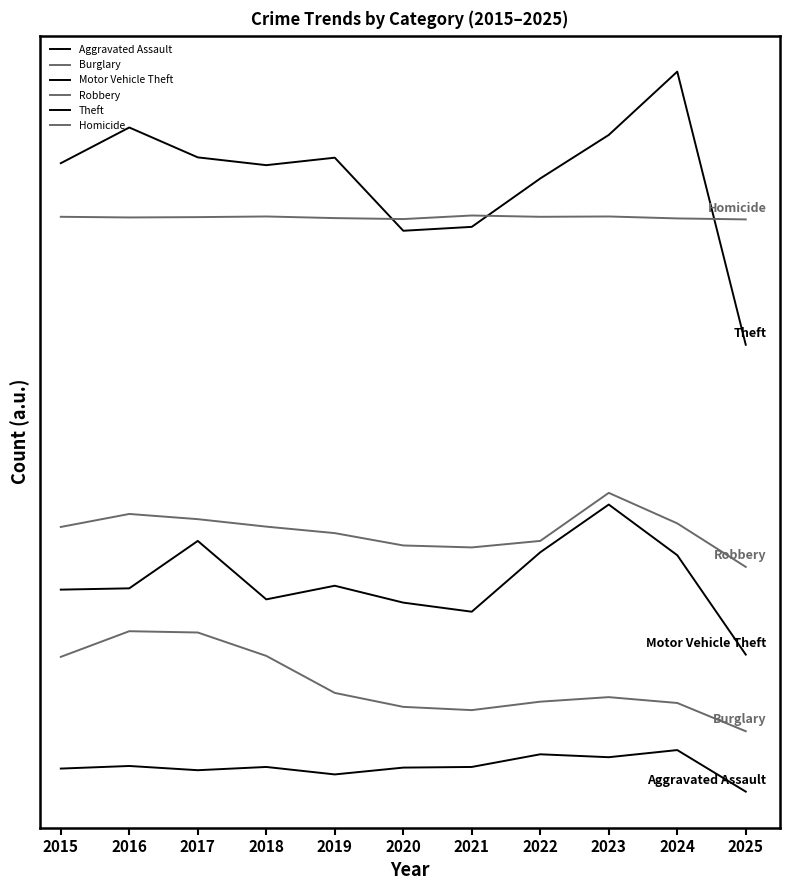

Reading left to right, what are all the values shown in this chart?

Aggravated Assault: 2015=110	2016=118	2017=105	2018=115	2019=92	2020=113	2021=115	2022=154	2023=145	2024=167	2025=39
Burglary: 2015=454	2016=533	2017=529	2018=457	2019=343	2020=300	2021=290	2022=316	2023=330	2024=312	2025=225
Motor Vehicle Theft: 2015=661	2016=665	2017=811	2018=631	2019=673	2020=621	2021=593	2022=776	2023=923	2024=767	2025=461
Robbery: 2015=854	2016=894	2017=878	2018=855	2019=835	2020=797	2021=791	2022=811	2023=959	2024=865	2025=731
Theft: 2015=1974	2016=2084	2017=1992	2018=1968	2019=1991	2020=1766	2021=1778	2022=1927	2023=2061	2024=2256	2025=1415
Homicide: 2015=1809	2016=1807	2017=1808	2018=1810	2019=1805	2020=1802	2021=1813	2022=1809	2023=1810	2024=1804	2025=1801